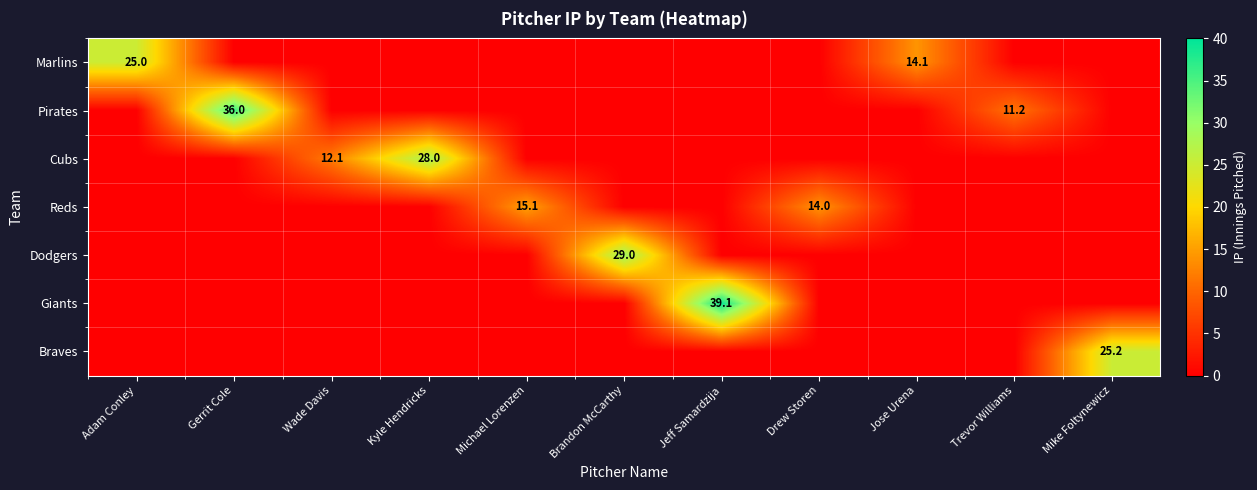

Is it true that Reds equals 14.0 at Drew Storen?

True